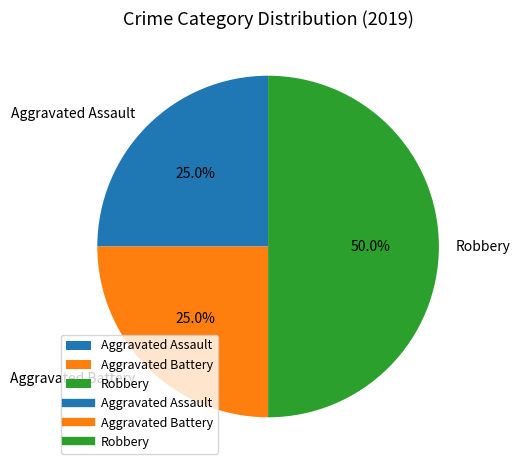

What is the ratio of the value at Robbery to the value at Aggravated Battery?

2.0